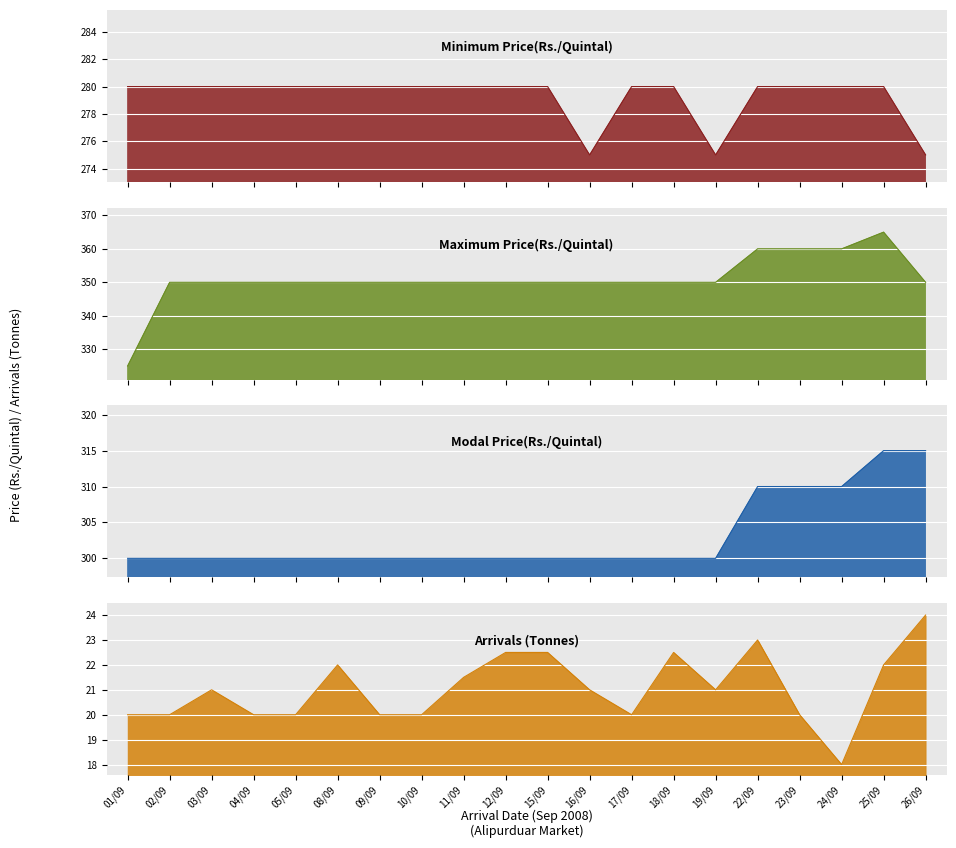

True or false: Maximum Price(Rs./Quintal) has a value of 350.0 at 08/09.

True